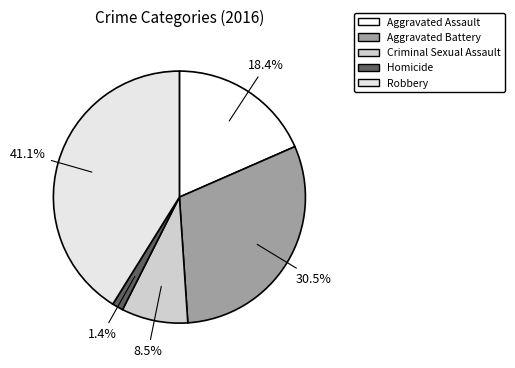

Does Aggravated Assault account for over 50% of the chart?

No